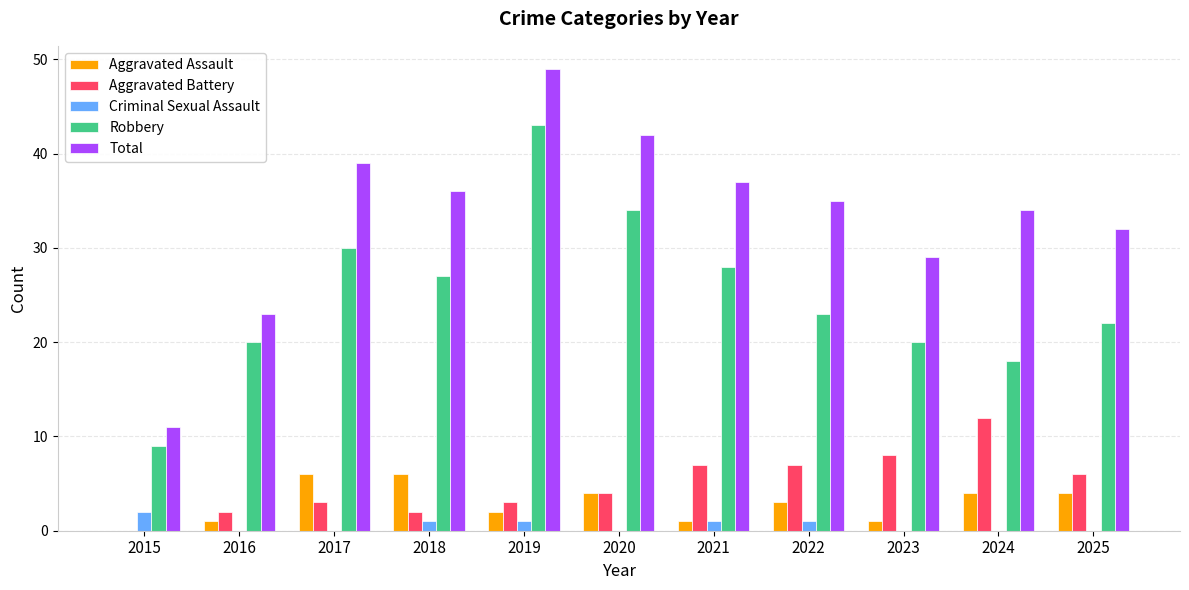

True or false: Total has a value of 9 at 2016.

False